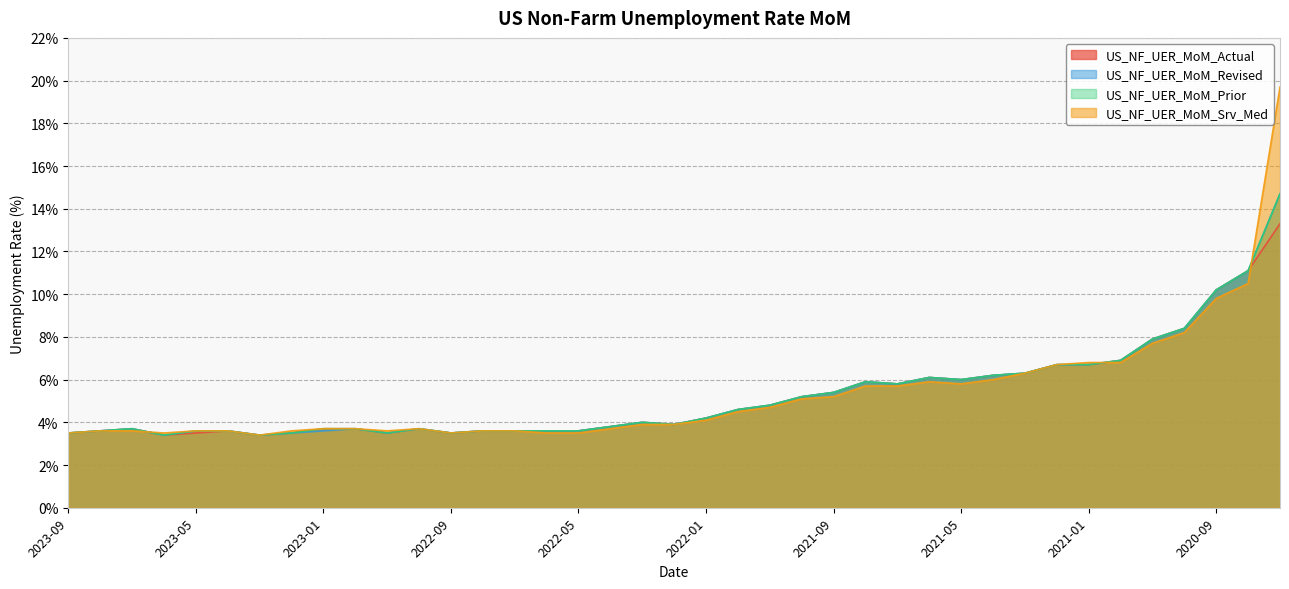

Where do US_NF_UER_MoM_Srv_Med and US_NF_UER_MoM_Actual first cross each other?

2023-07 and 2023-06